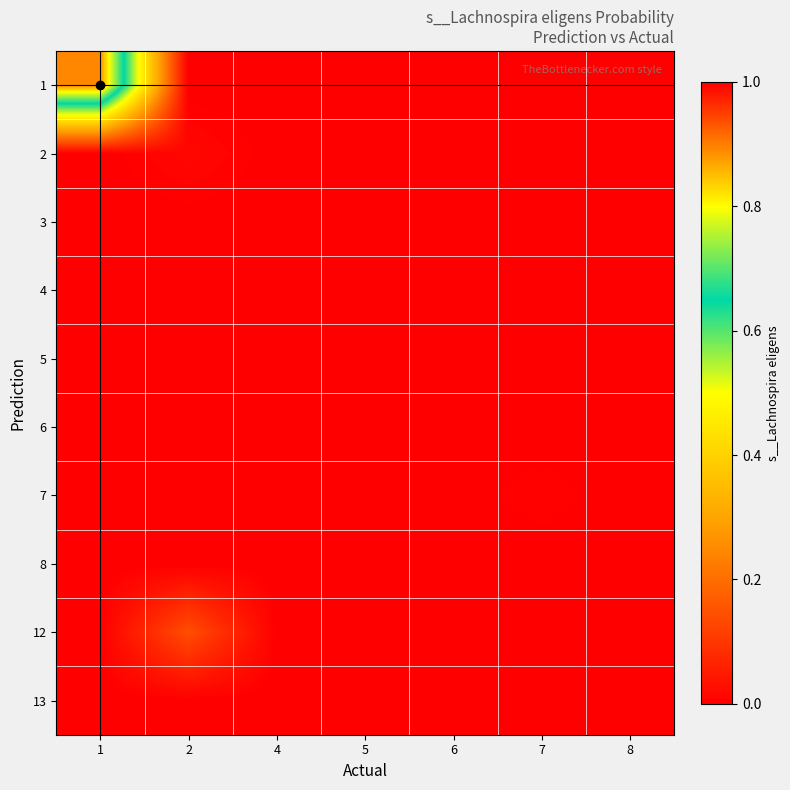

Between 5 and 6, which is larger?

5